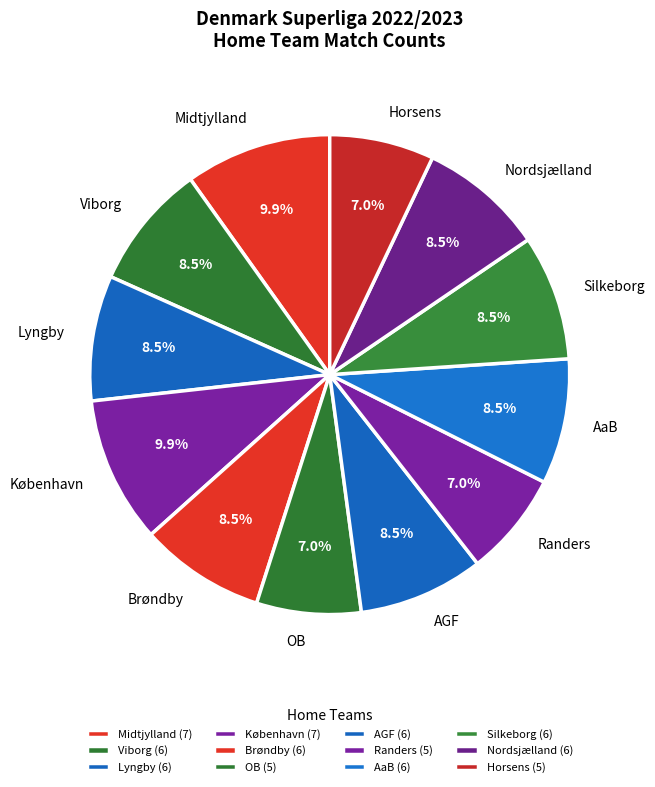

Approximately how many times larger is the value at Brøndby compared to Viborg?

1.0